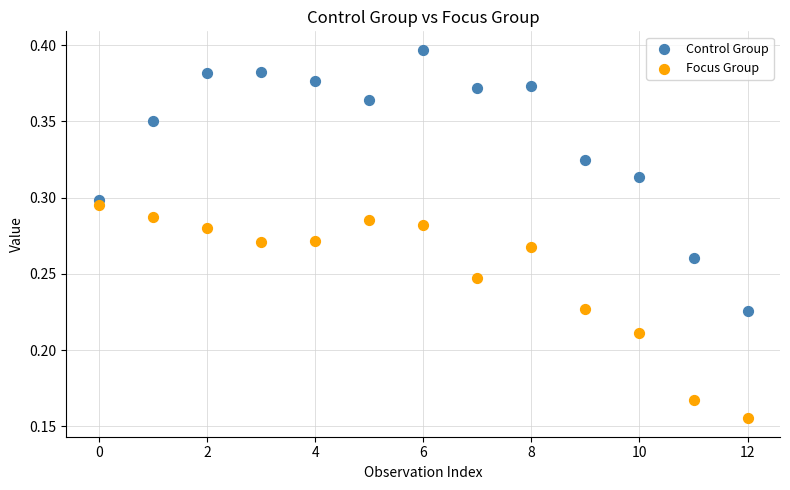

Which series reaches the minimum Y coordinate?

Focus Group